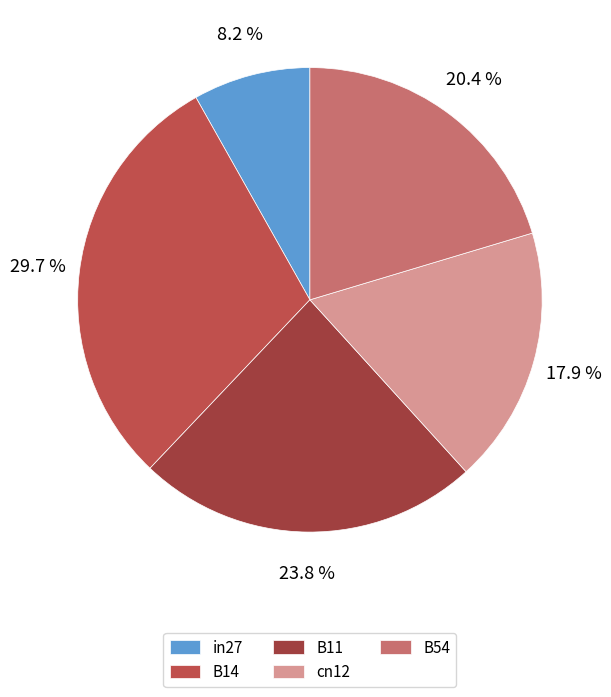

To the nearest percent, what is the difference between the largest and smallest slice percentages?

22%